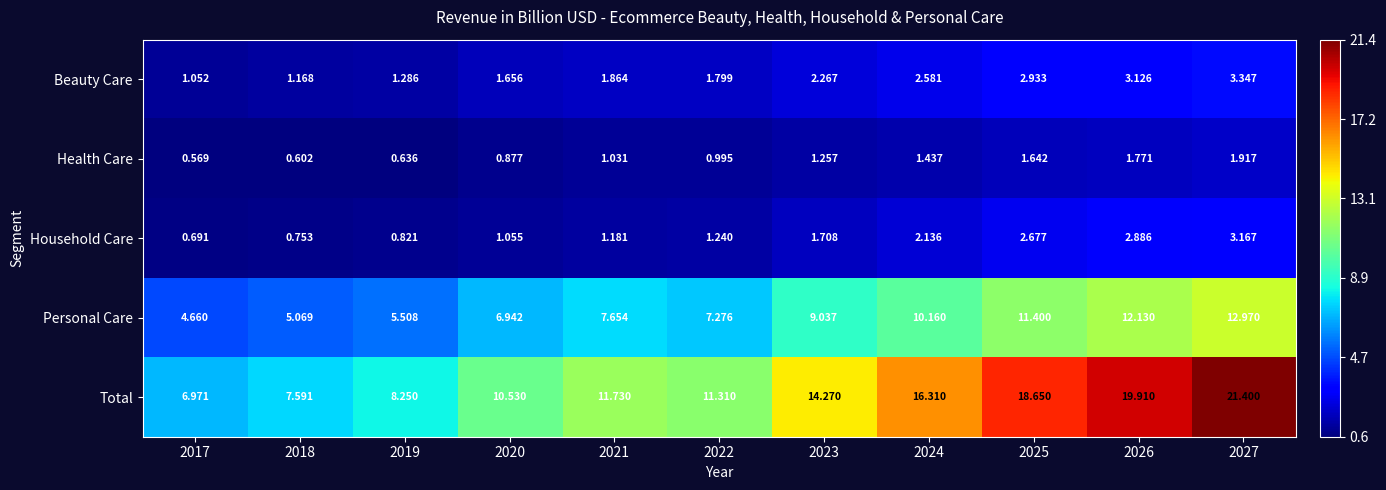

Is the value of Household Care at 2019 greater than the value of Total at 2020?

No